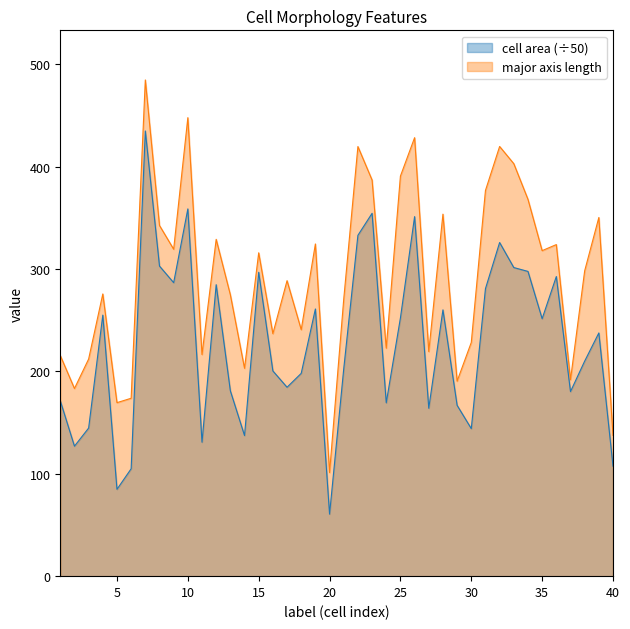

What is the lowest value of the major_axis_length series?

101.2